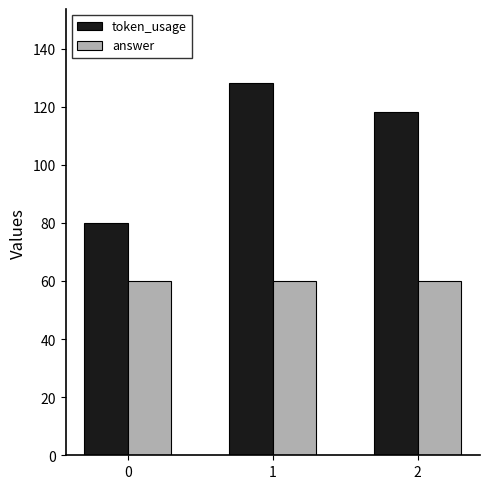

At how many categories does at least one series exceed 109?

2